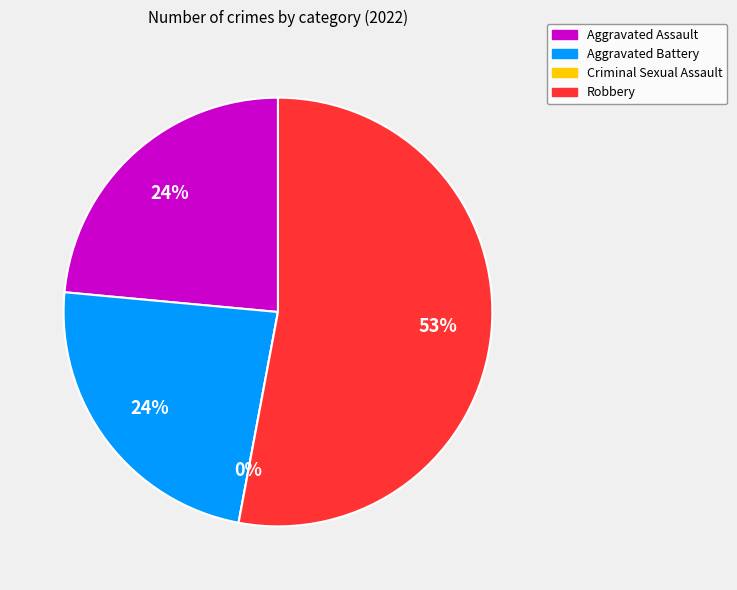

What percentage is the Aggravated Assault slice, to the nearest percent?

24%